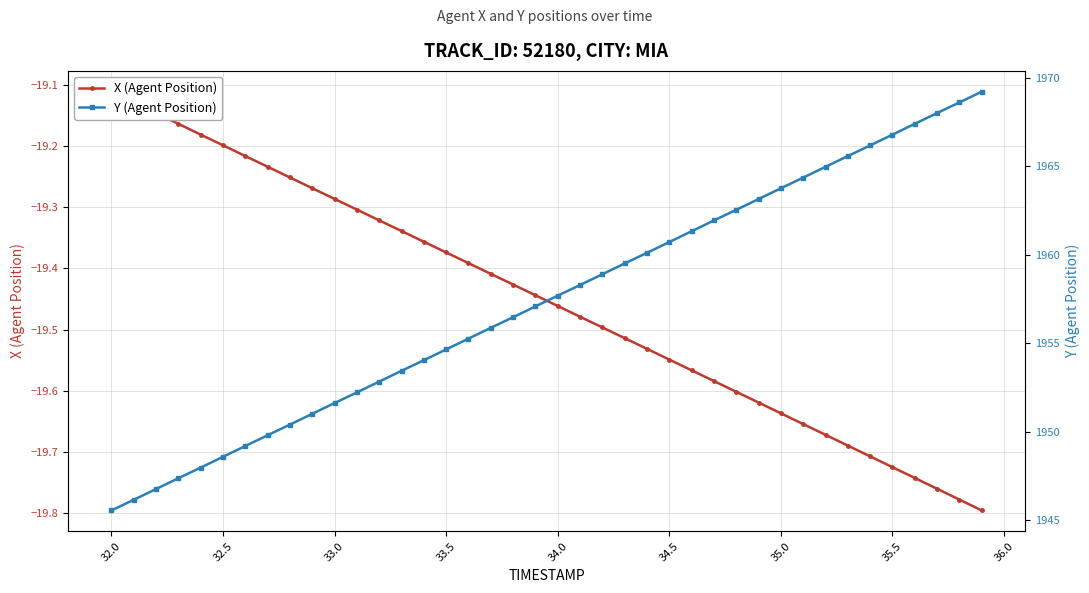

Is this an area chart (filled region under the line)?

No